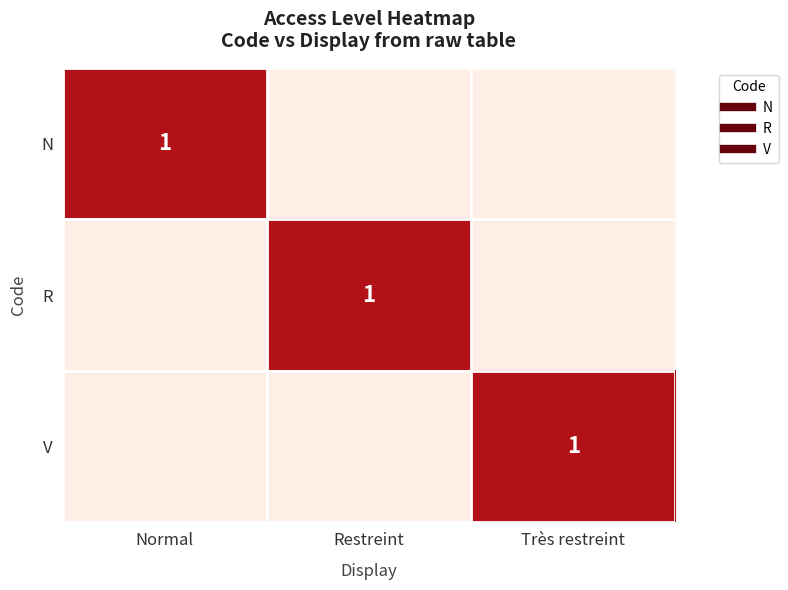

True or false: R has a value of 0.1 at Très restreint.

False